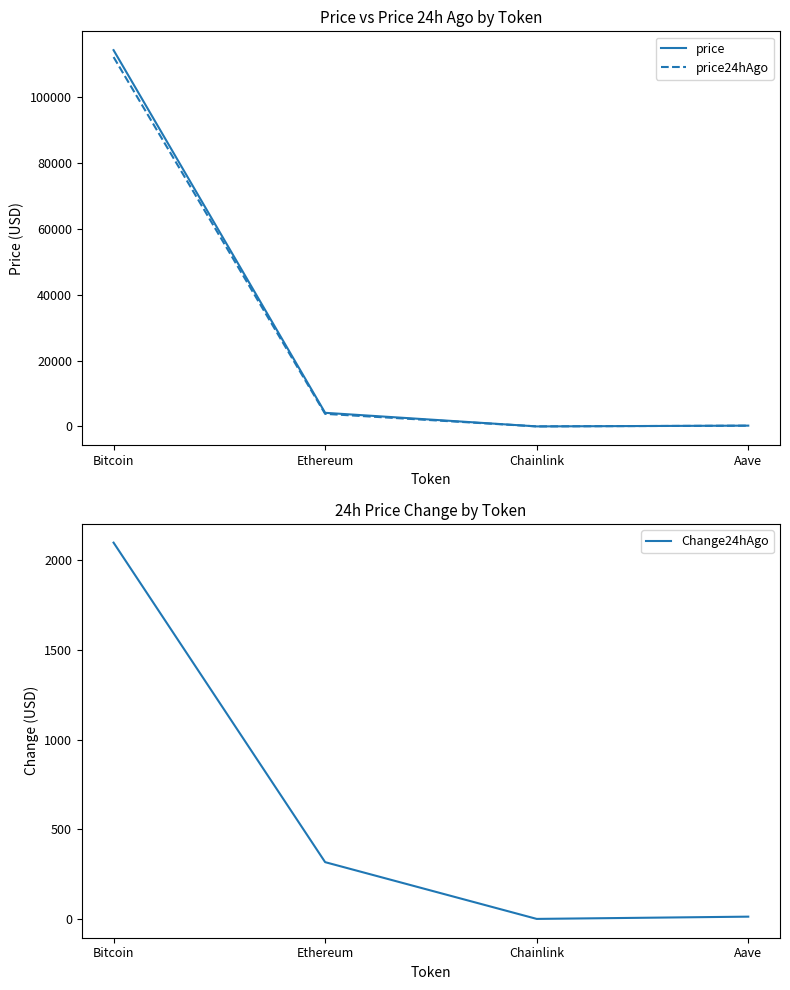

True or false: price24hAgo and Change24hAgo cross at least once.

False